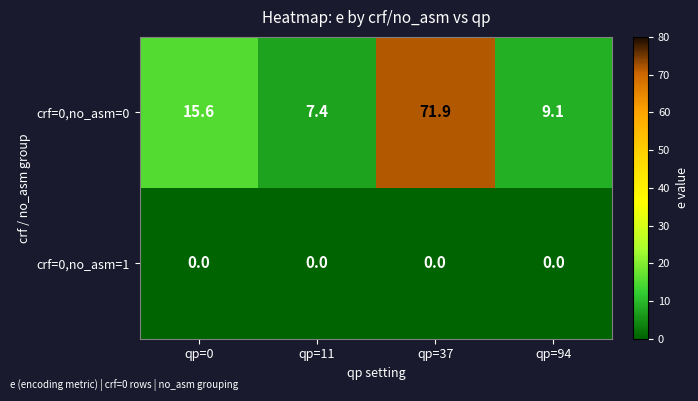

How many series are shown in this chart?

2